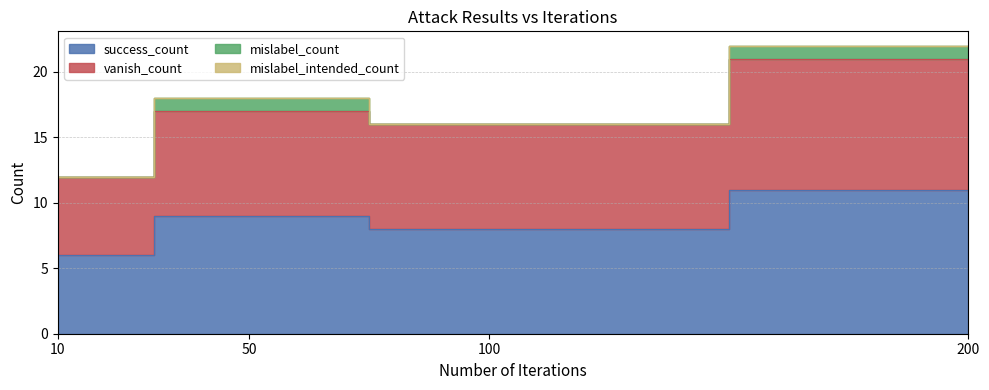

True or false: success_count and vanish_count cross at least once.

False